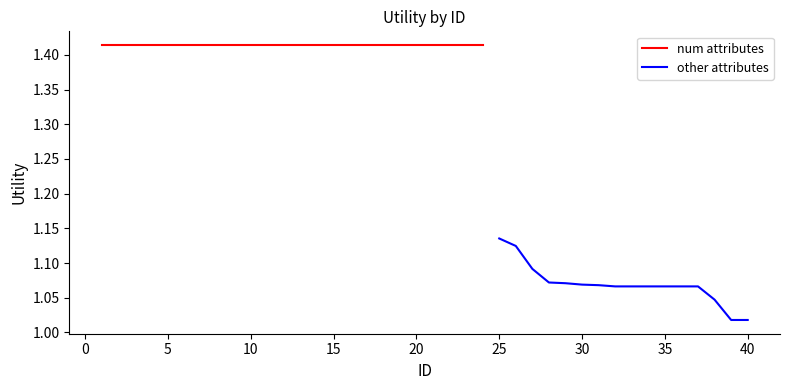

The other attributes series shows 1.8 at 25. True or false?

False